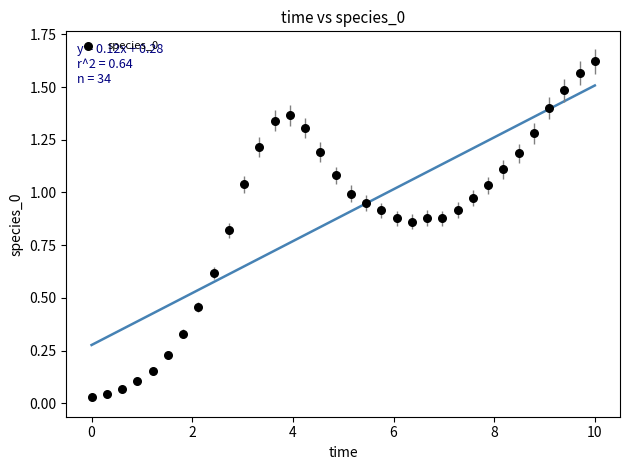

What is the range of X values (max minus min)?

10.0